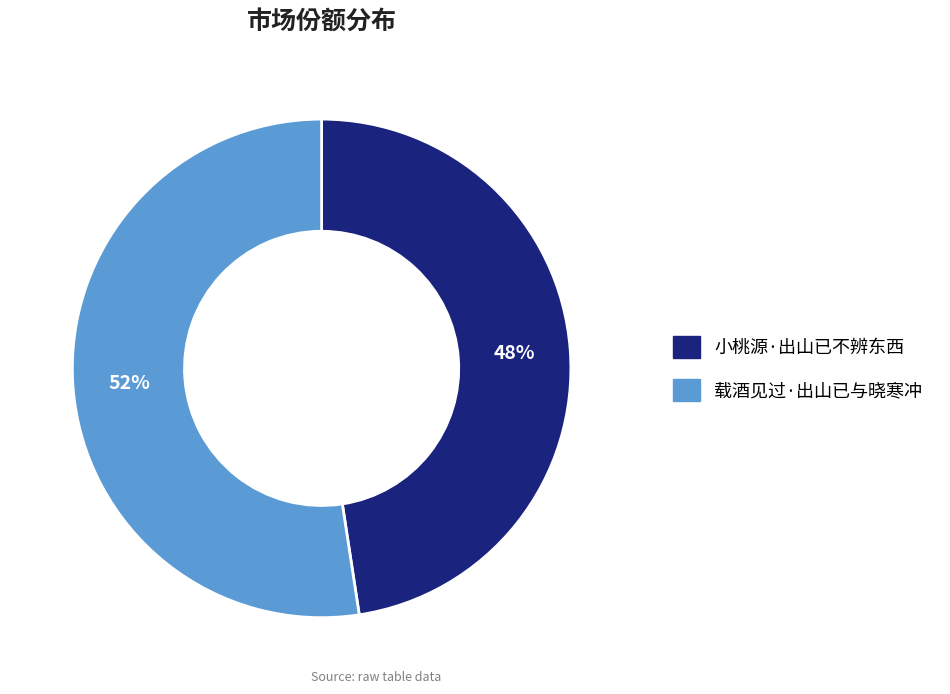

Which has a higher value, 载酒见过·出山已与晓寒冲 or 小桃源·出山已不辨东西?

载酒见过·出山已与晓寒冲